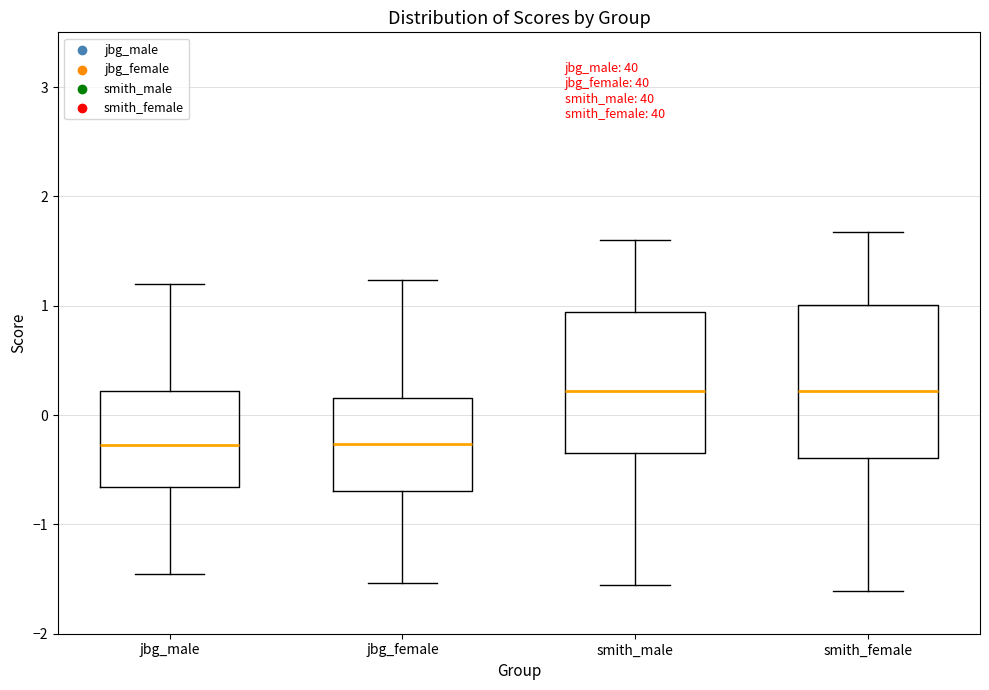

Where does the median line of the box for jbg_female sit on the y-axis? The values are not printed on the chart, so give them approximately, as read against the axis.

-0.3